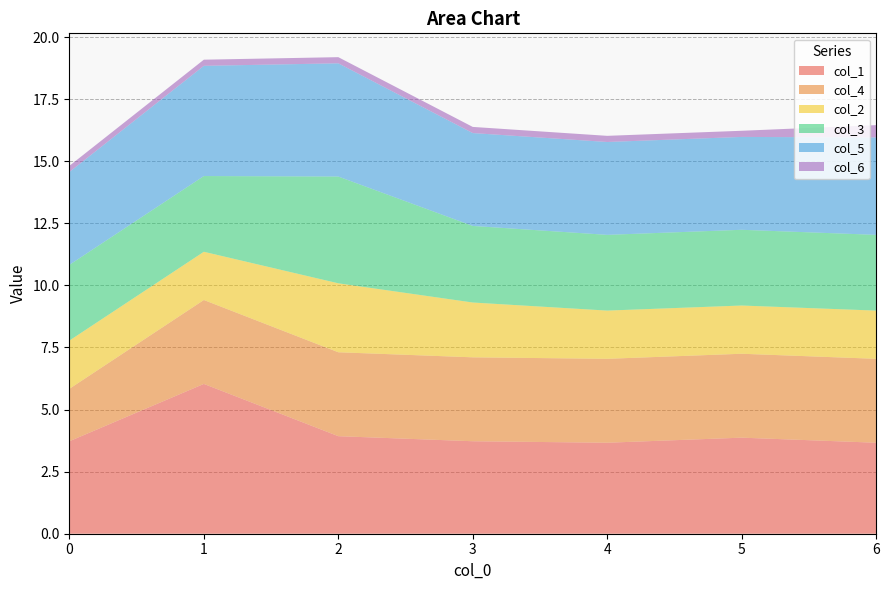

Reading left to right, extract all data points from this chart.

col_1: 3.7	6.0	3.9	3.7	3.7	3.9	3.7
col_4: 2.1	3.4	3.4	3.4	3.4	3.4	3.4
col_2: 1.9	1.9	2.8	2.2	1.9	1.9	1.9
col_3: 3.0	3.0	4.3	3.1	3.0	3.0	3.0
col_5: 3.7	4.4	4.6	3.7	3.7	3.7	3.9
col_6: 0.2	0.2	0.2	0.2	0.2	0.2	0.5